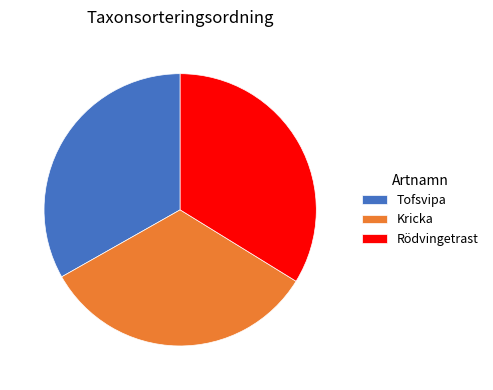

Do Tofsvipa and Kricka together represent more than half of the pie?

Yes